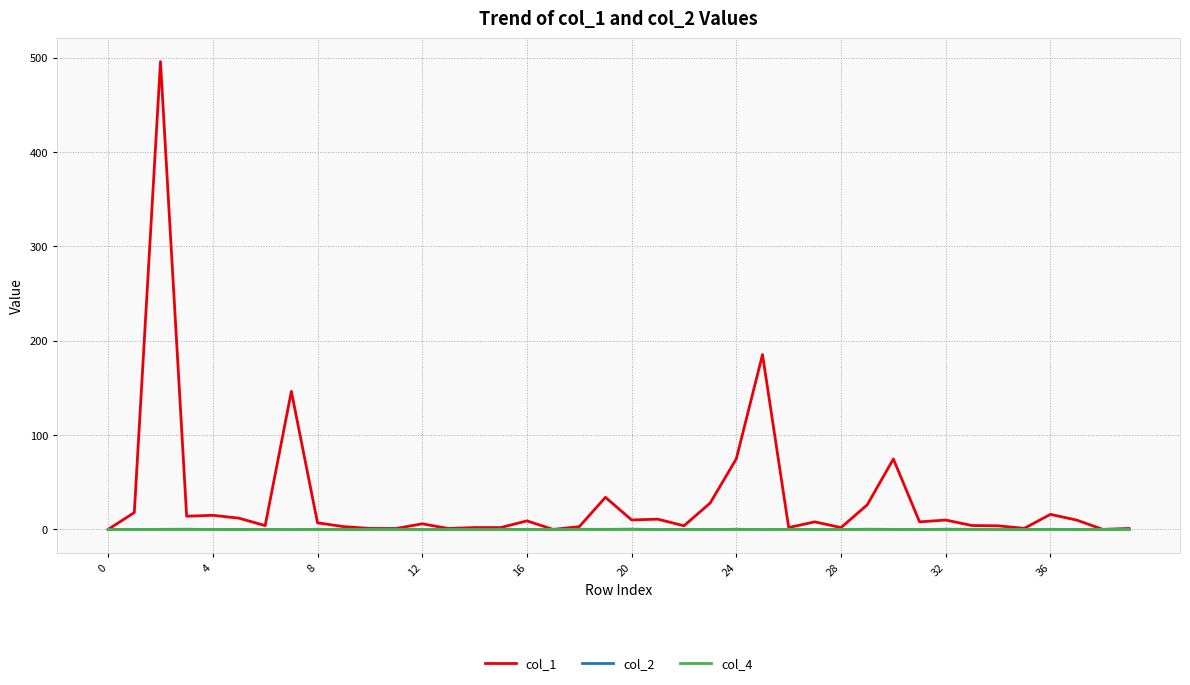

What is the maximum value for col_1?

495.9